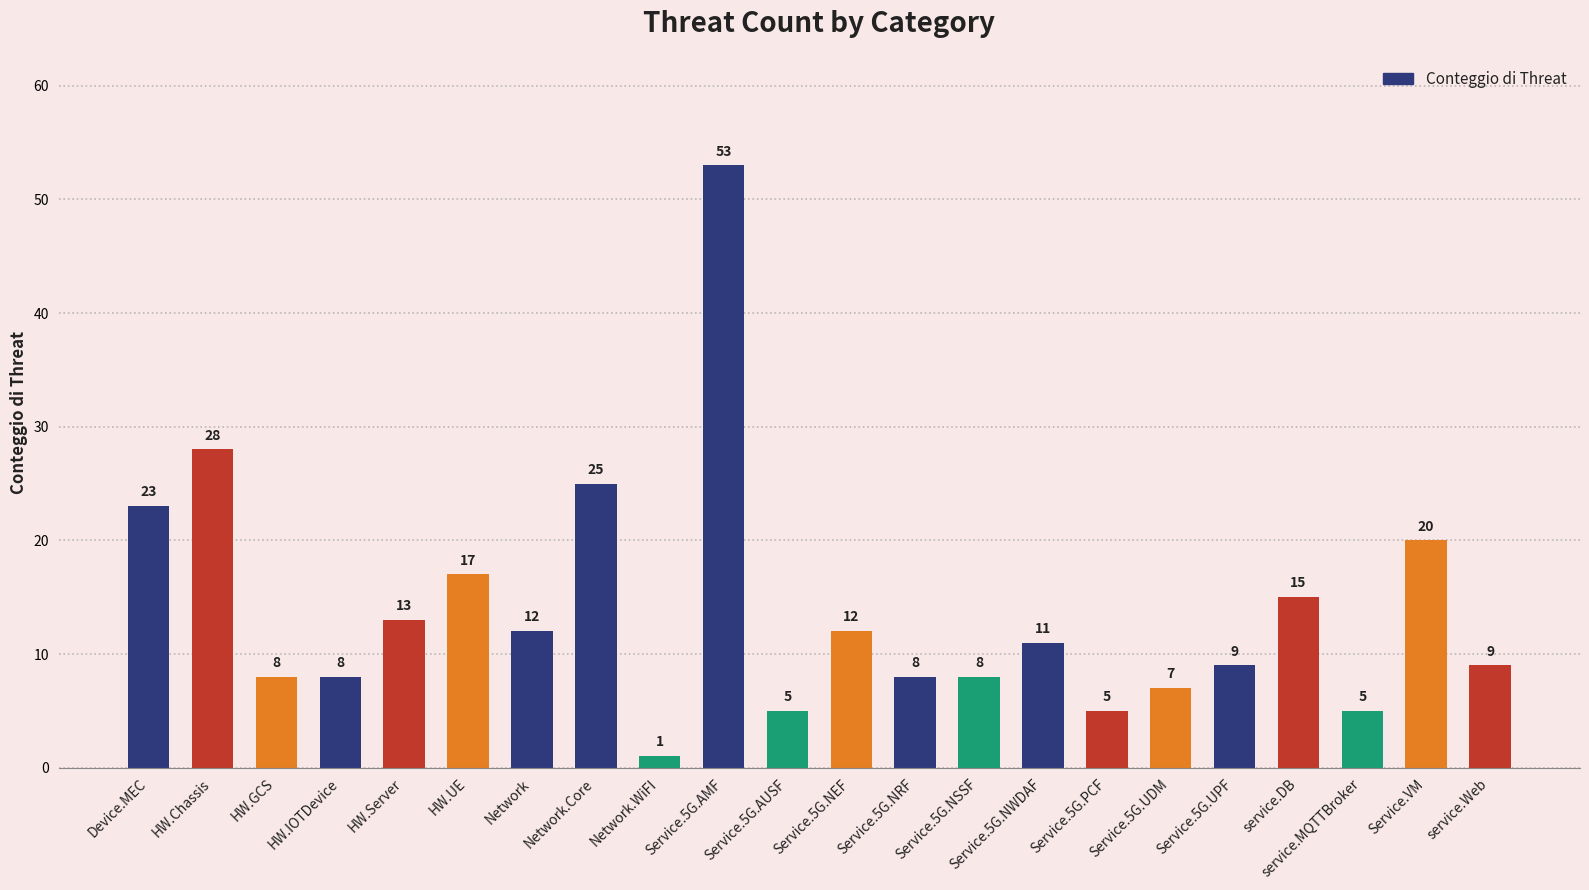

What is the maximum value shown in the chart?

53